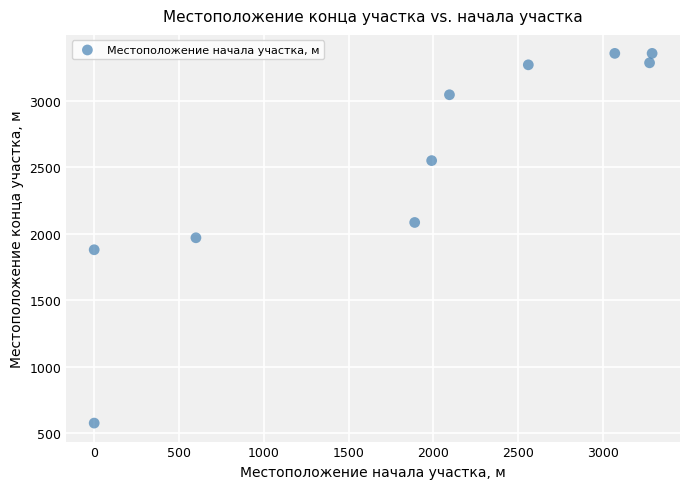

What is the average X value?

1877